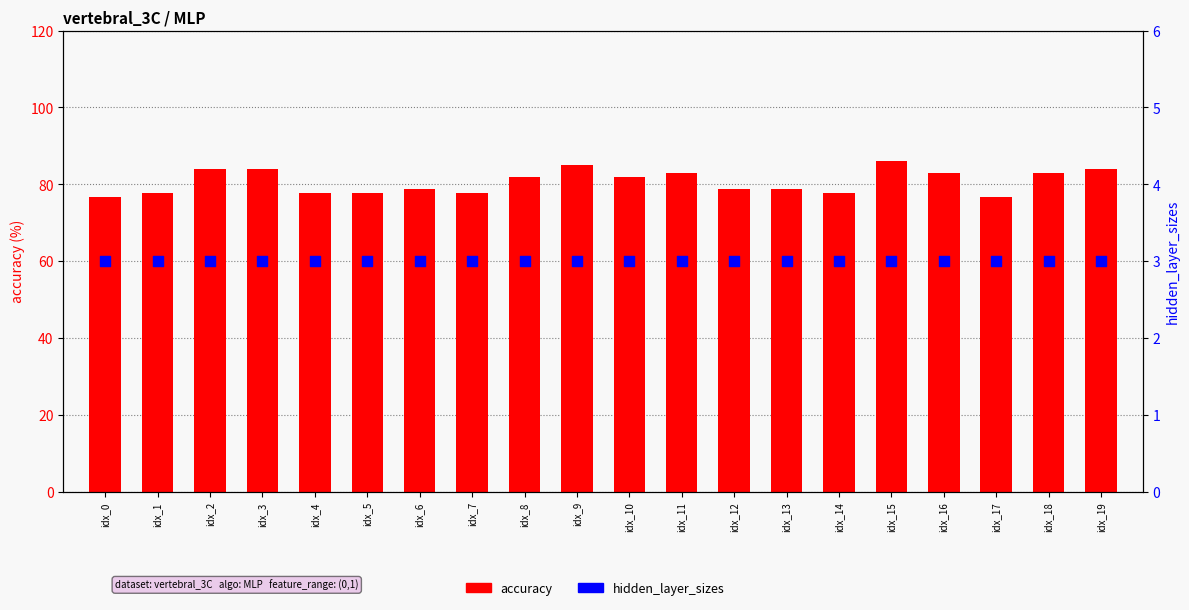

What is the total value across all series at idx_12?

81.7